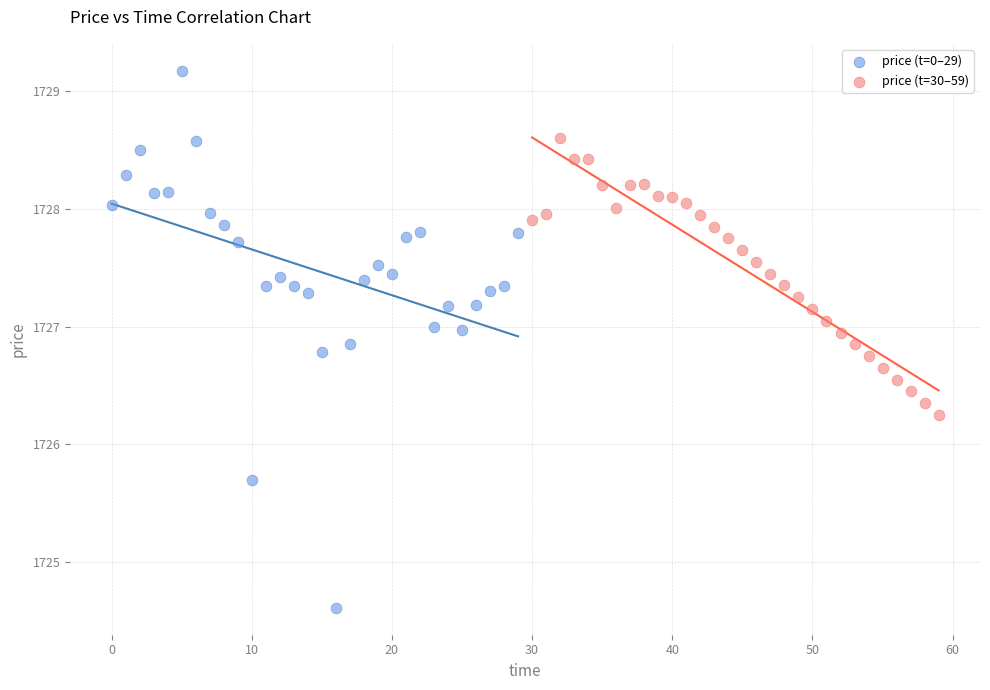

Which series contains the lowest Y value?

price (t=0–29)